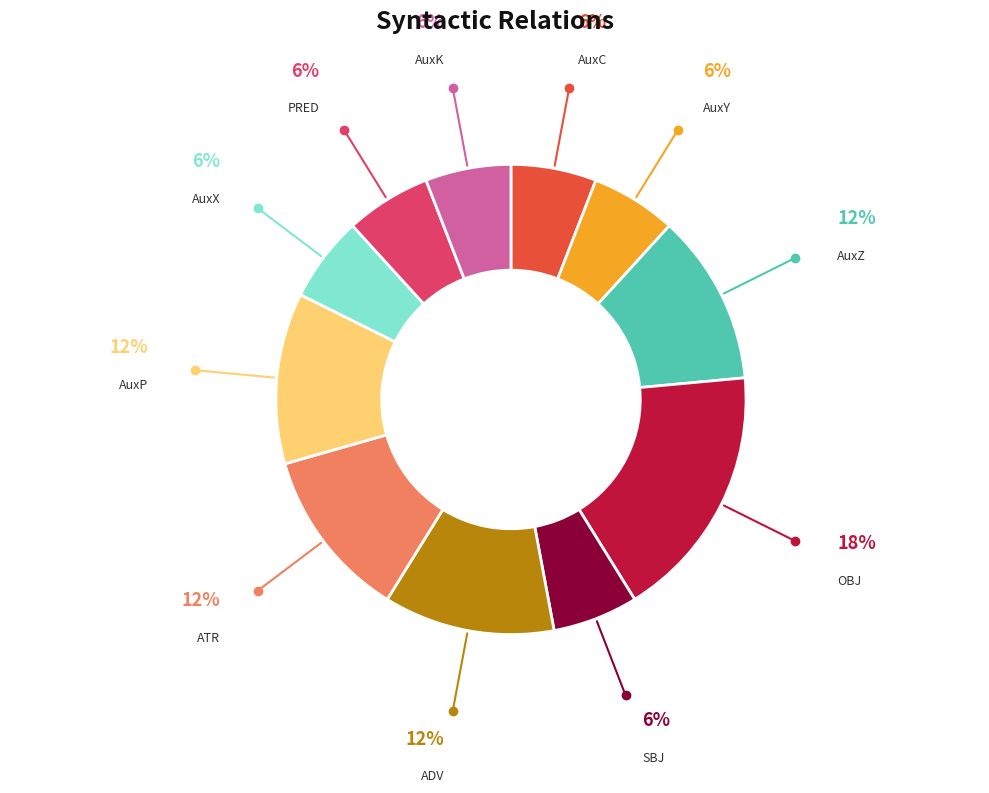

How many segments does this pie chart have?

11